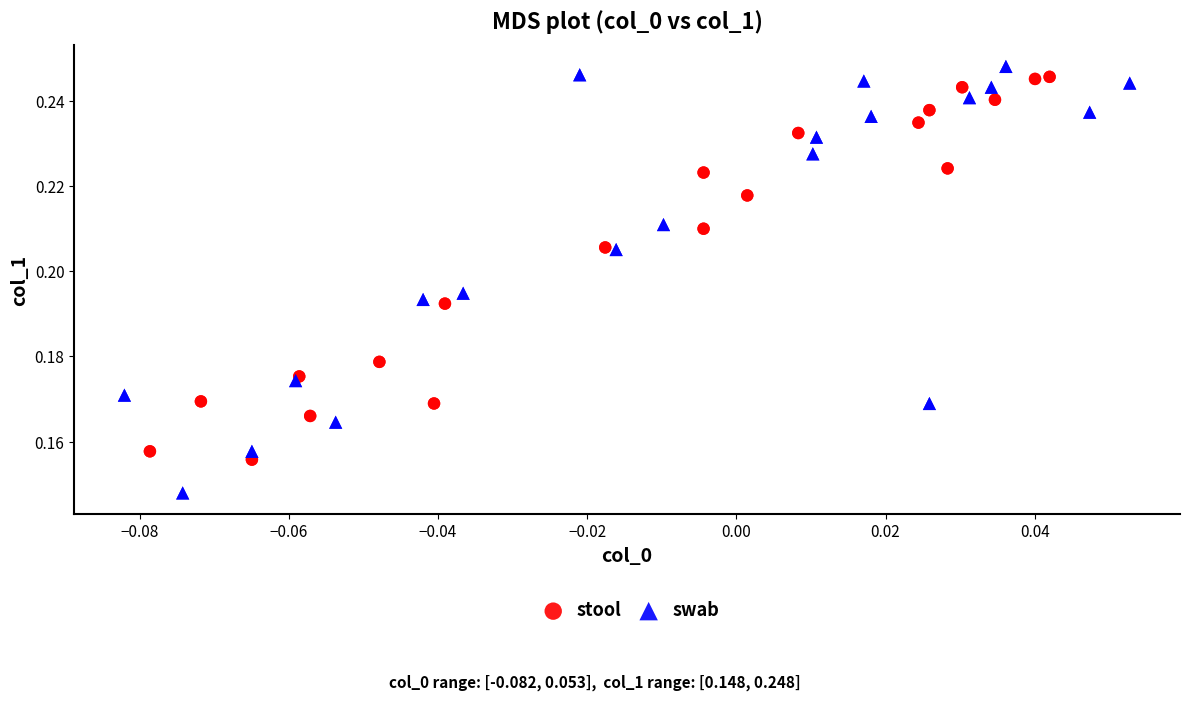

Which series reaches the minimum Y coordinate?

swab